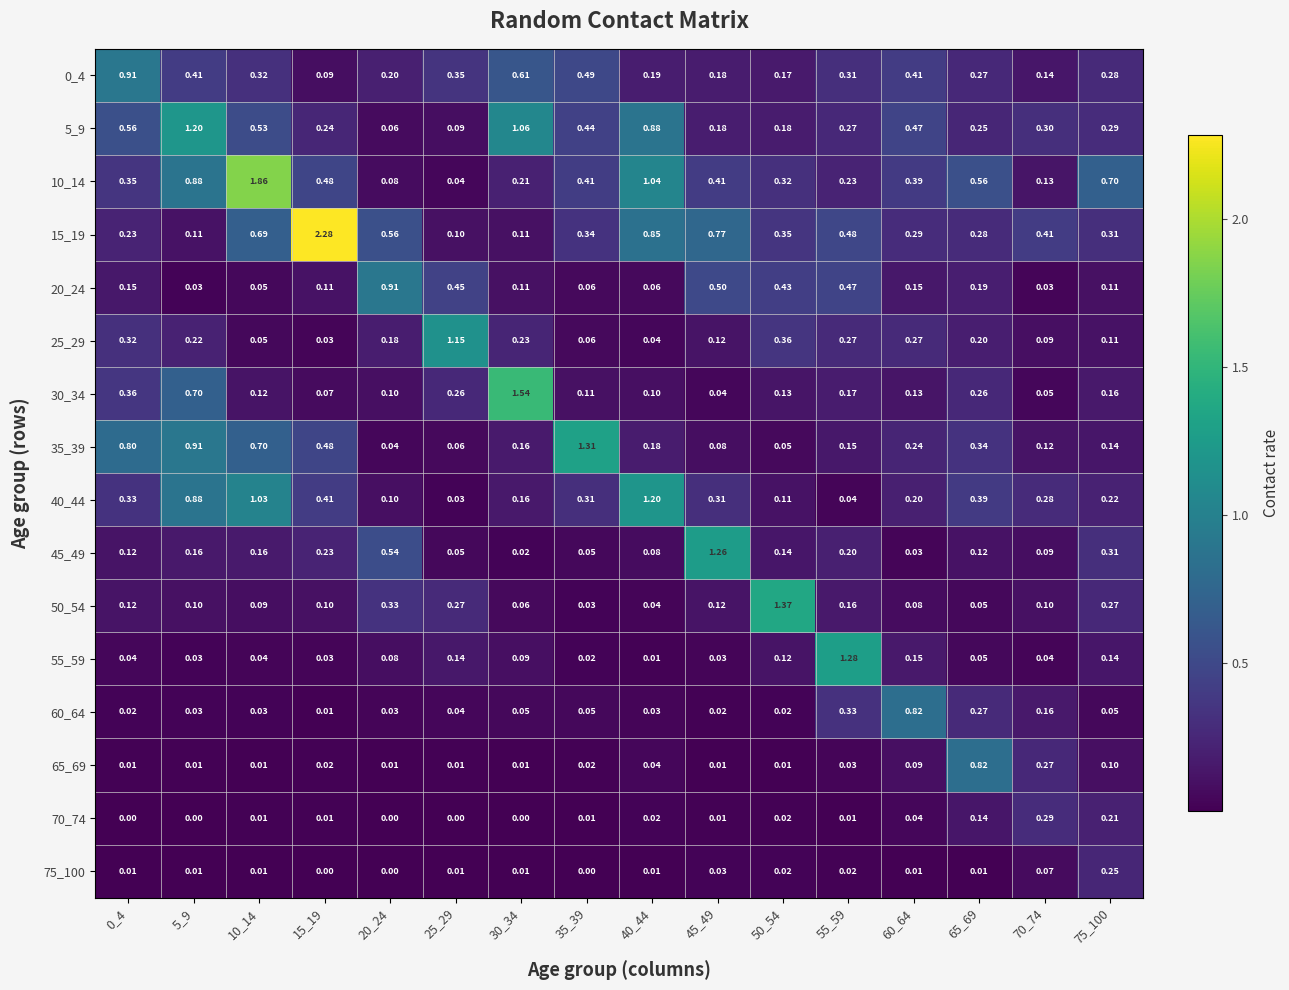

What is the total value across all series at 45_49?

4.1